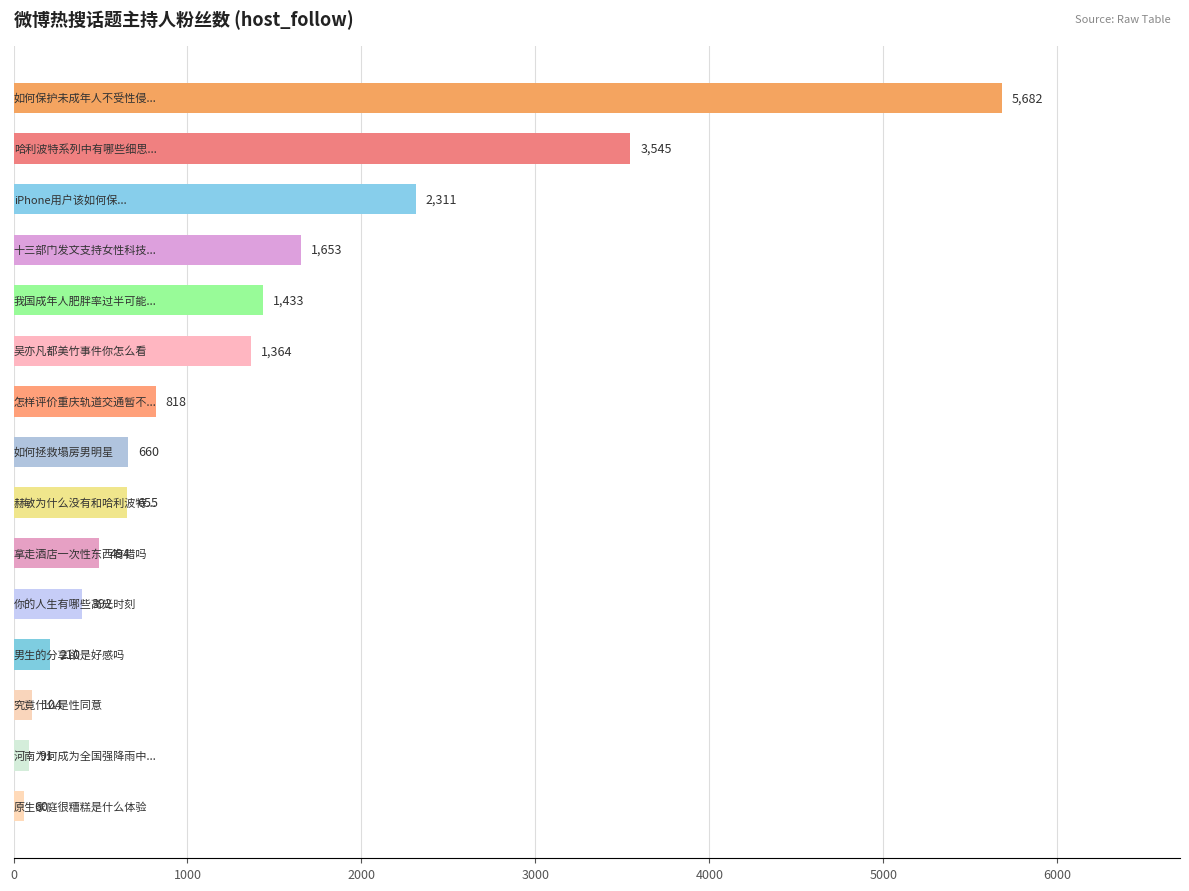

What is the sum of all values?

19472